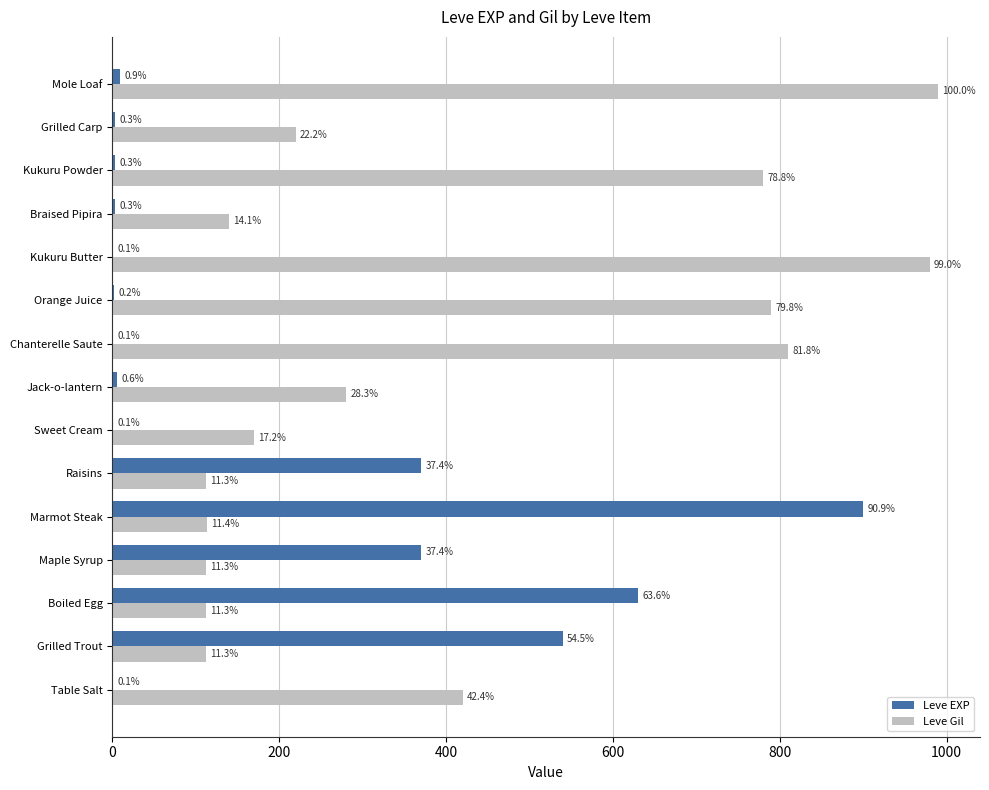

What are all the series names shown in the legend?

Leve EXP, Leve Gil